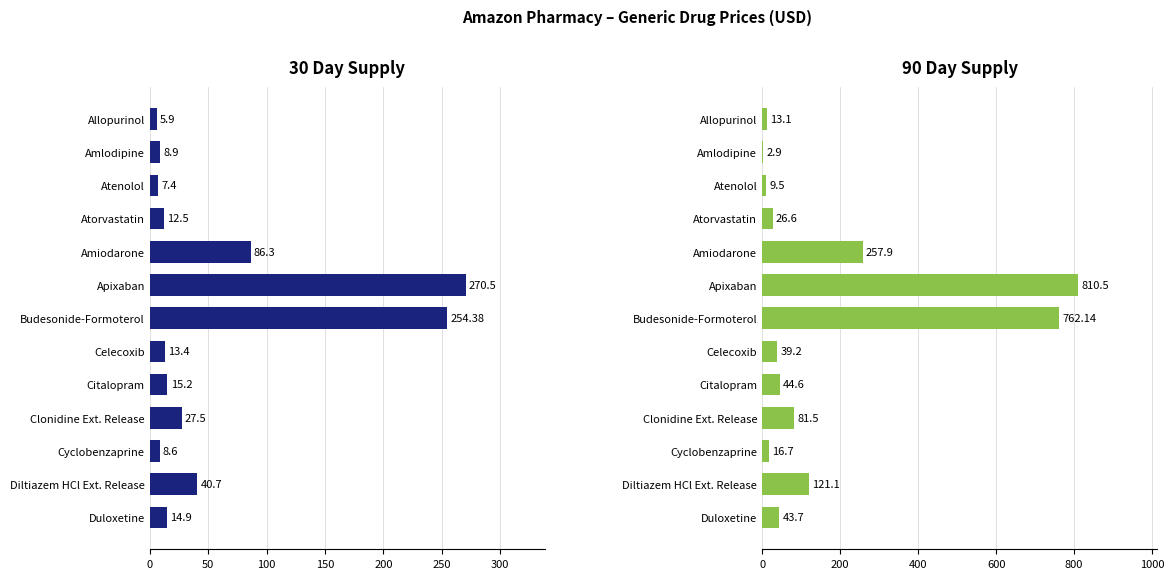

What value does the 30 Day Supply series have at Diltiazem HCl Ext. Release?

40.7